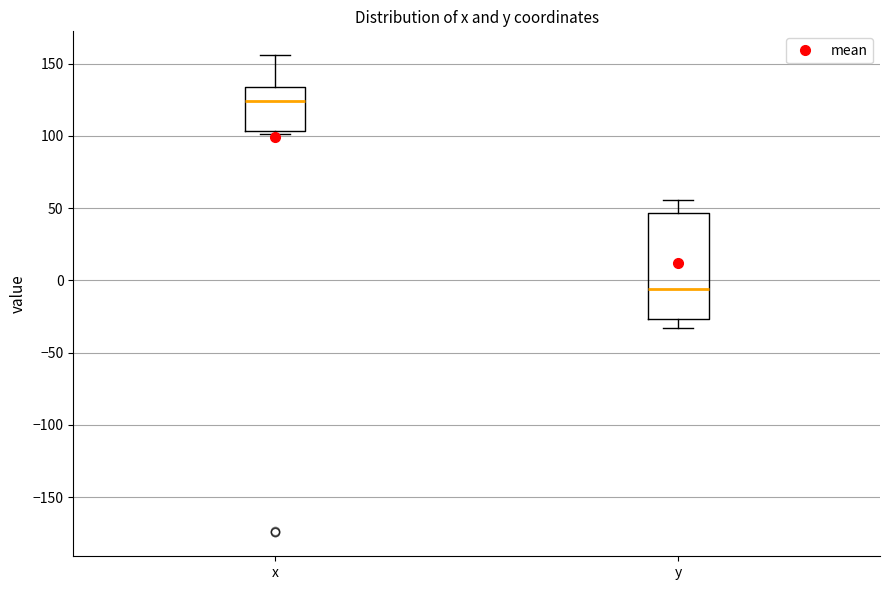

Where is the lower edge of the box for x on the y-axis? The values are not printed on the chart, so give them approximately, as read against the axis.

105